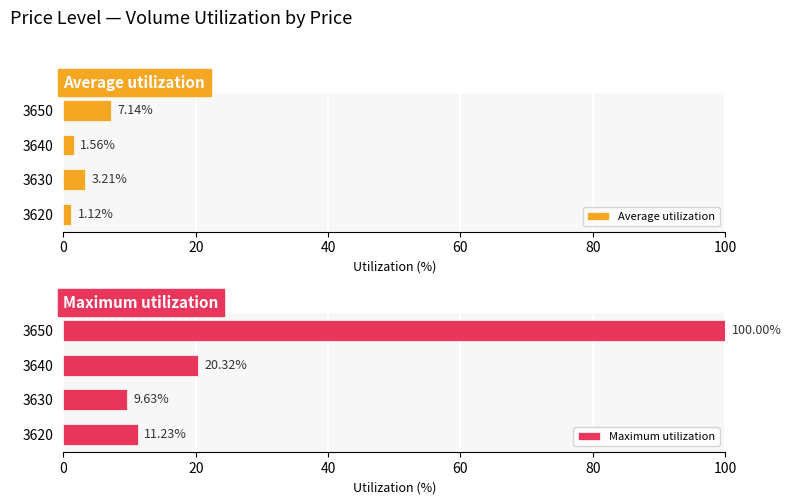

Where is Maximum utilization nearest to the value 54?

3640